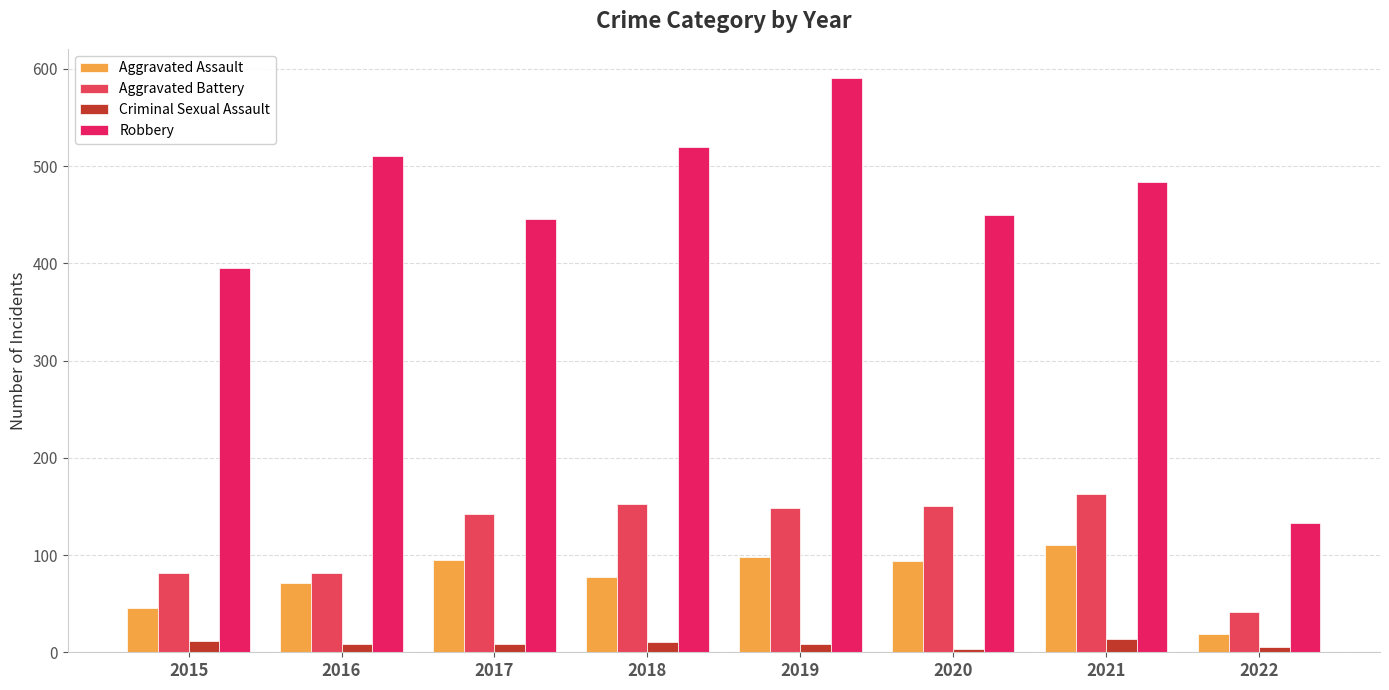

Rank the series by their maximum value, from lowest to highest.

Criminal Sexual Assault, Aggravated Assault, Aggravated Battery, Robbery